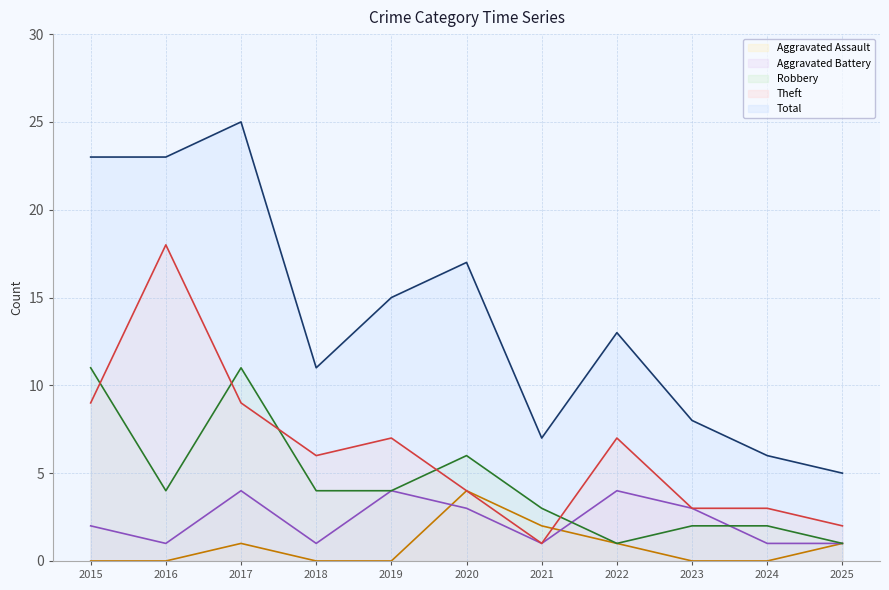

Which series has the widest spread of values?

Total